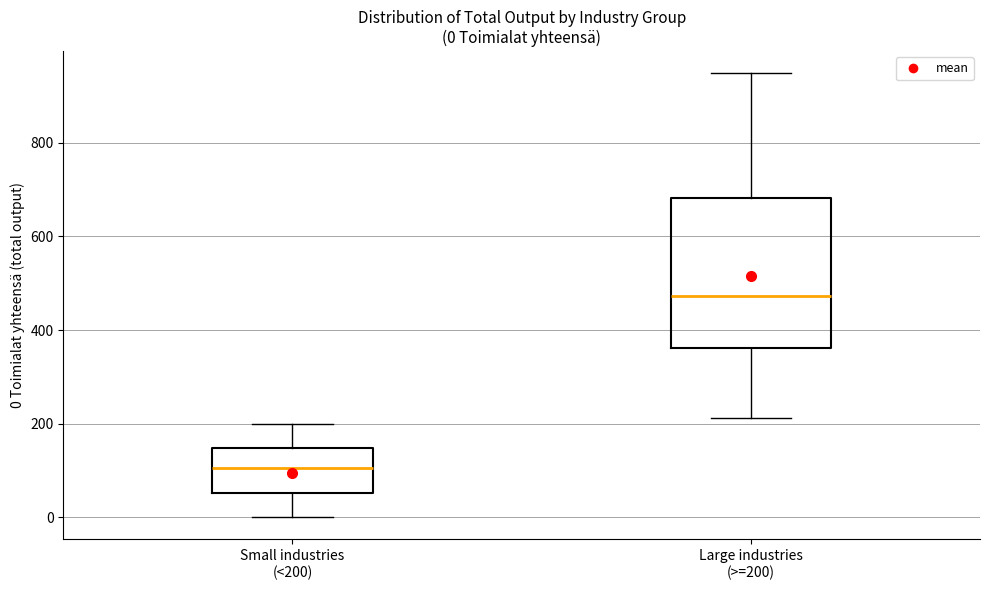

Which box is the tallest, from its lower edge to its upper edge?

Large industries (>=200)